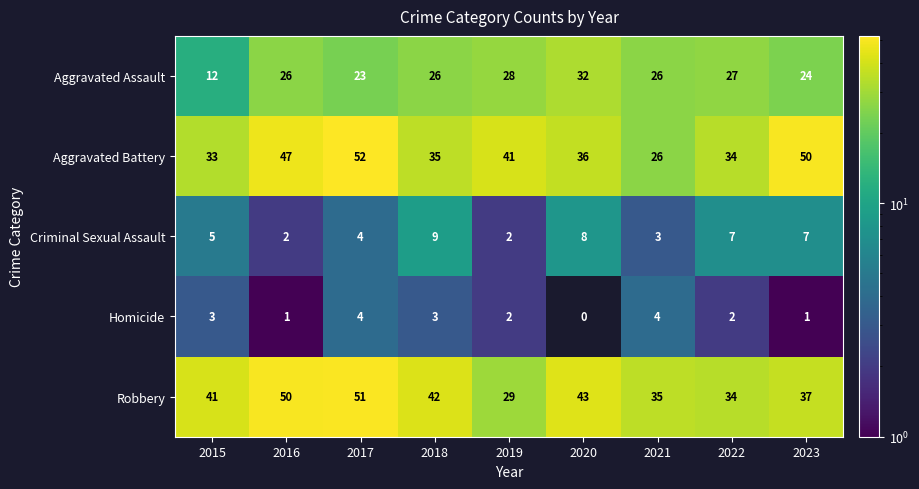

What is the sum of all Robbery values?

362